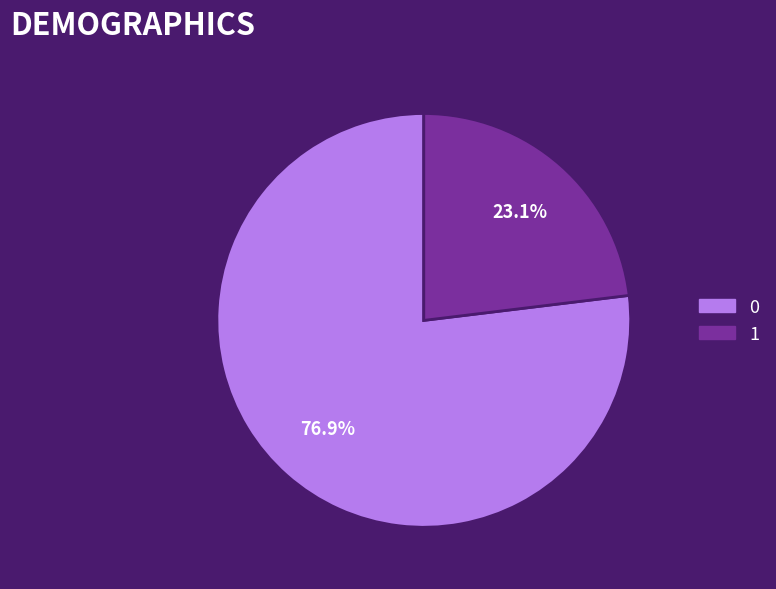

To the nearest percent, what is the difference between the 1 and 0 slice percentages?

54%